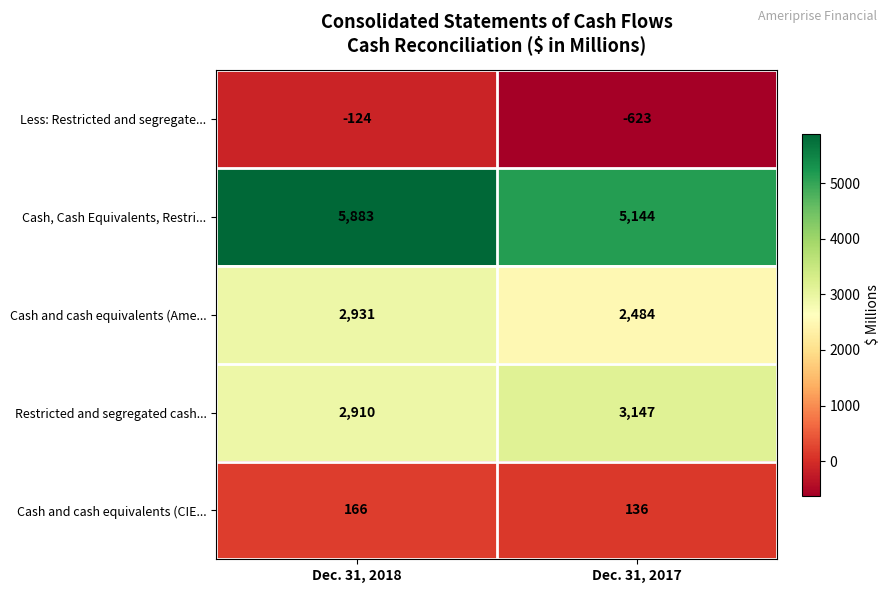

Reading left to right, transcribe all the data shown in this chart.

Less: Restricted and segregate...: -124	-623
Cash, Cash Equivalents, Restri...: 5883	5144
Cash and cash equivalents (Ame...: 2931	2484
Restricted and segregated cash...: 2910	3147
Cash and cash equivalents (CIE...: 166	136